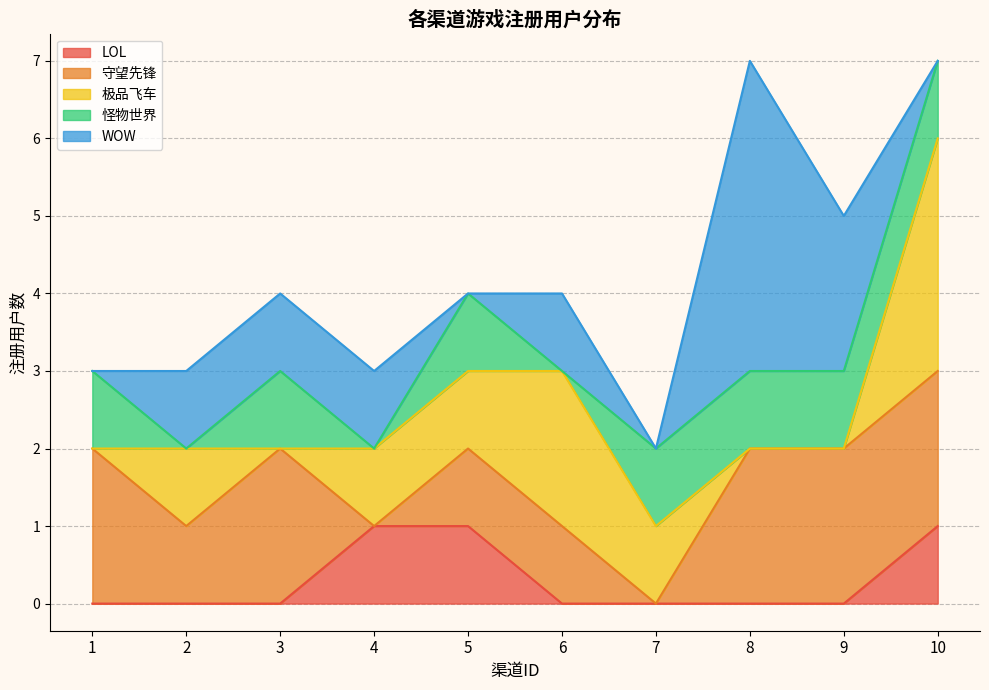

What is the total value across all series at 8?

7